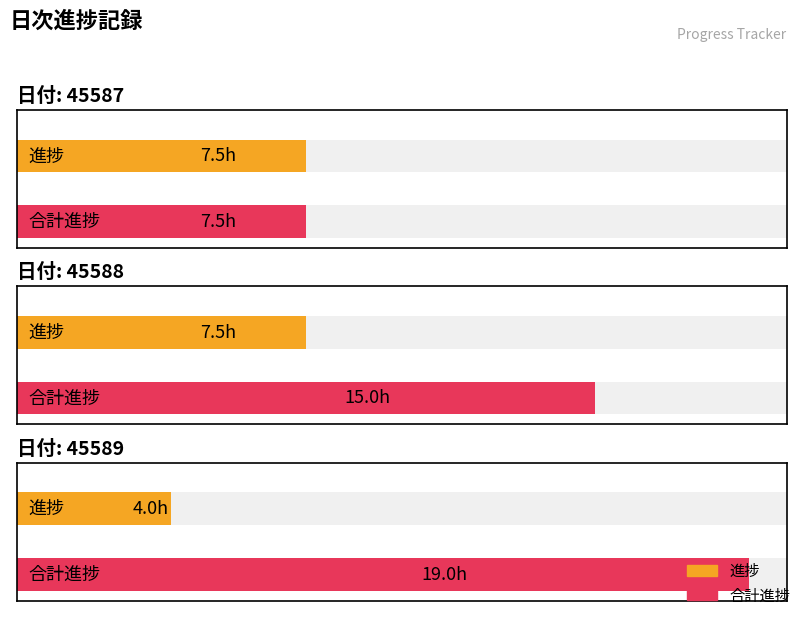

Between 45587 and 45588, which series saw the biggest shift?

合計進捗